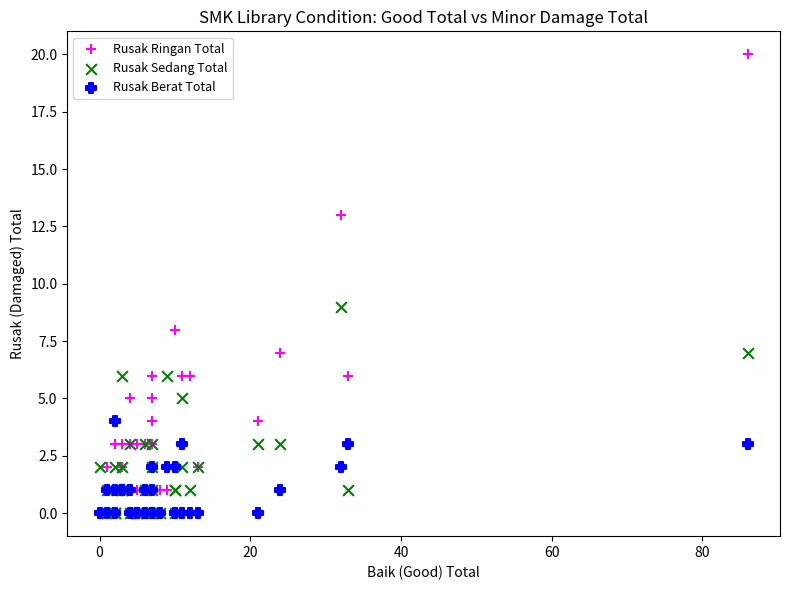

Across all series, what Y value is closest to 10?

9